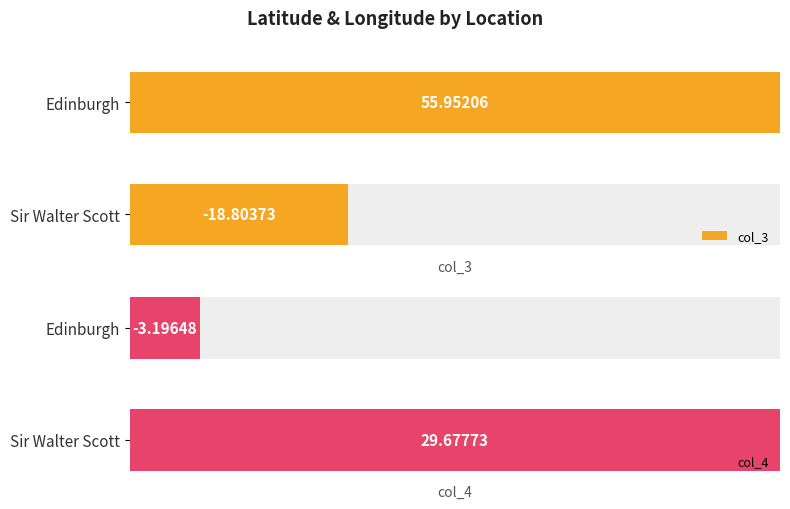

Rank the series by their maximum value, from highest to lowest.

col_3, col_4